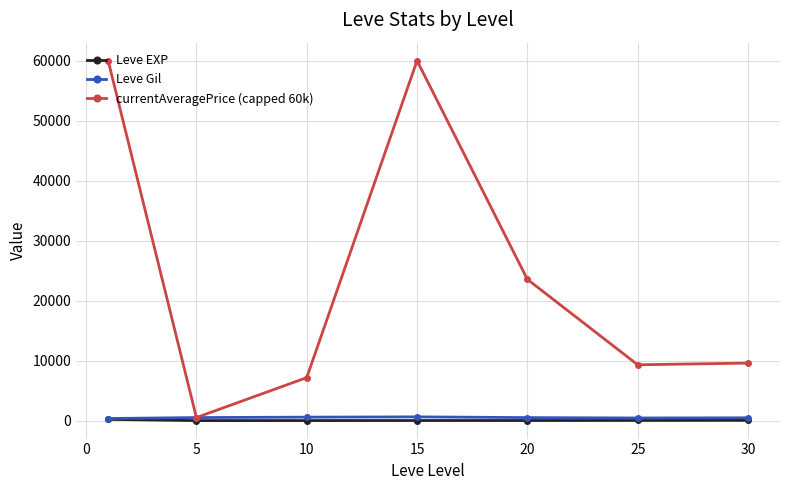

What is the value of the currentAveragePrice (capped 60k) point at the 4th from the left?

60000.0